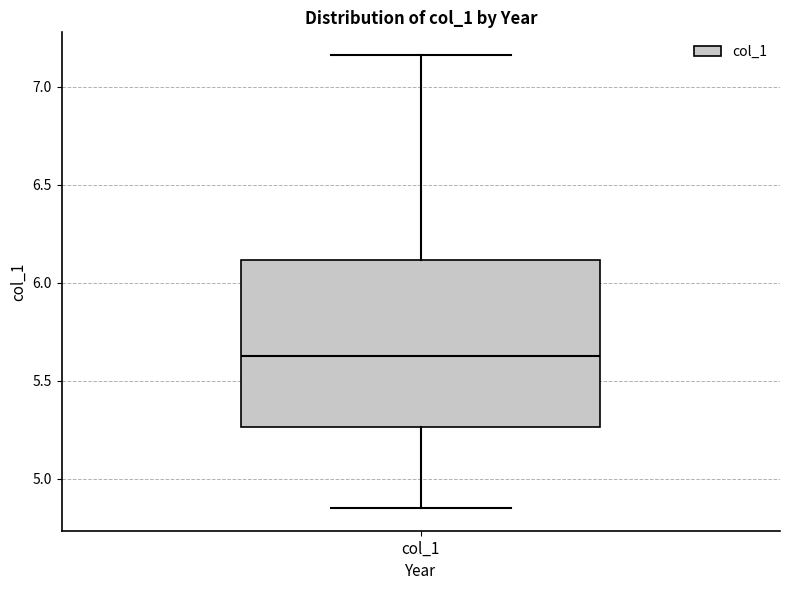

Read this box plot against the y-axis: the position of the median line, the range covered by the box, and the ends of both whiskers. The values are not printed on the chart, so give them approximately, as read against the axis.

median 5.65, box 5.25 to 6.10, whiskers 4.85 to 7.15